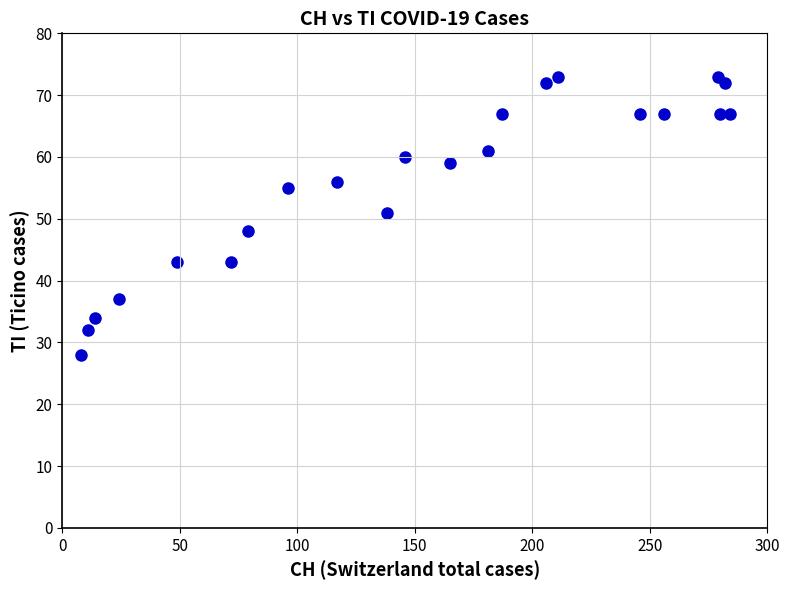

What Y value in the scatter plot is closest to 50?

51